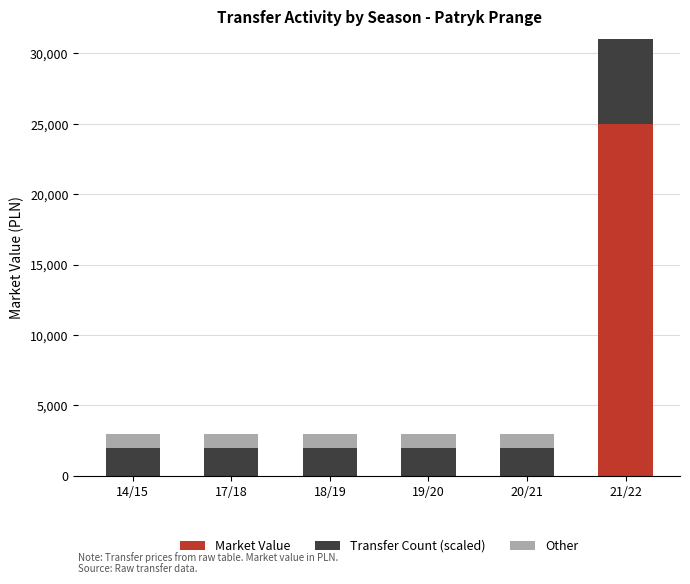

What is the highest value of the Market Value series?

25000